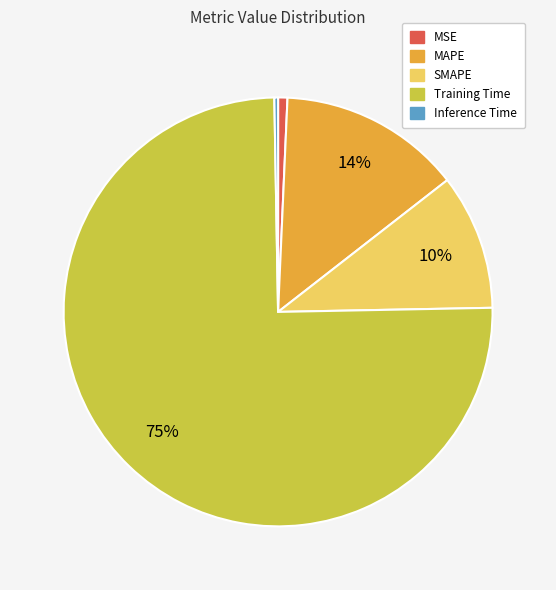

Is there any slice that represents more than half of the pie?

Yes